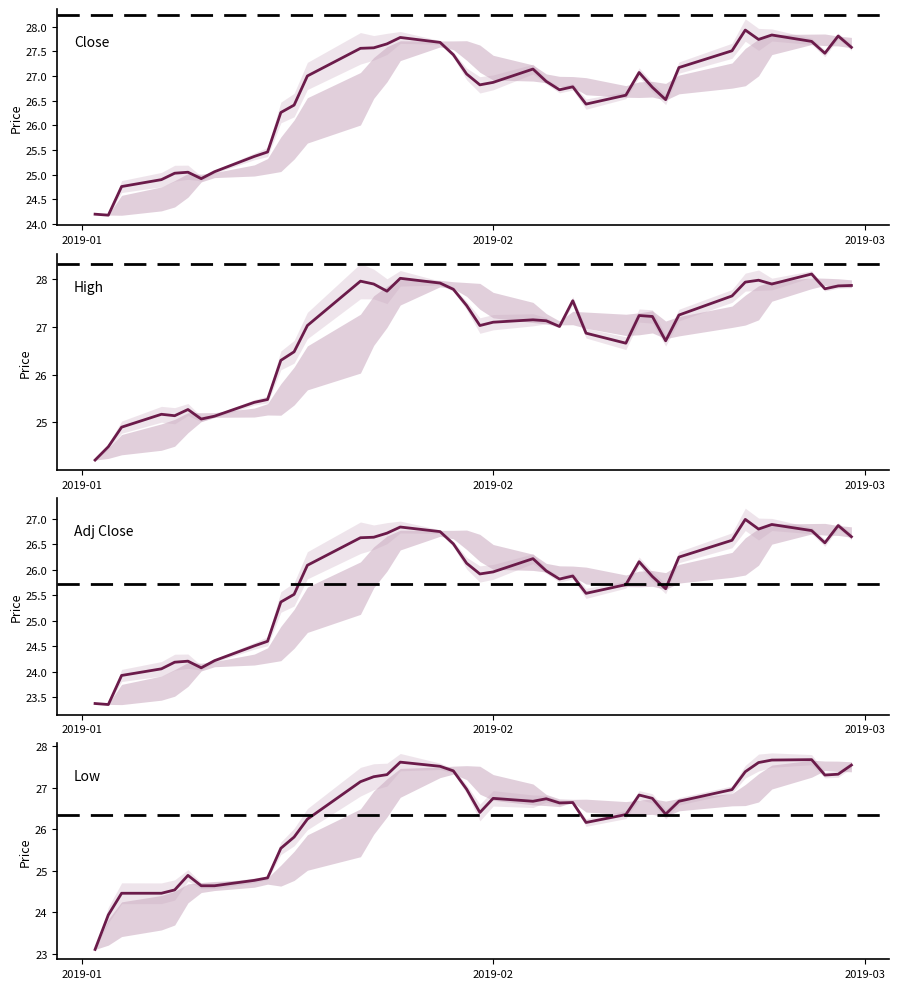

True or false: Adj Close and High intersect in this chart.

False